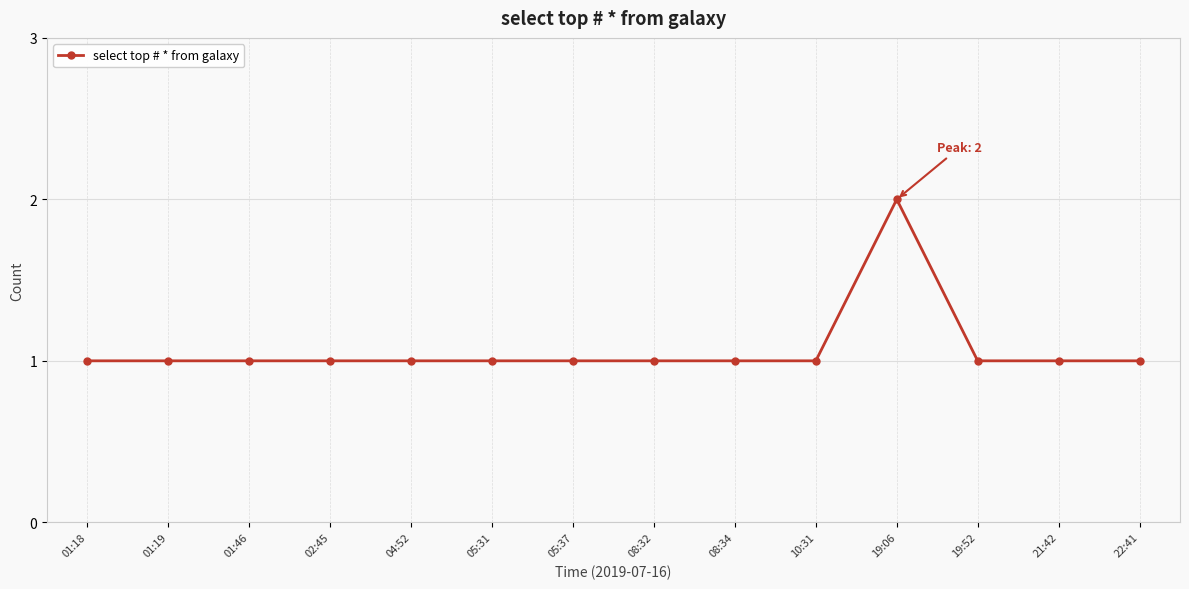

What is the ratio of the value at 01:19 to the value at 19:52?

1.0